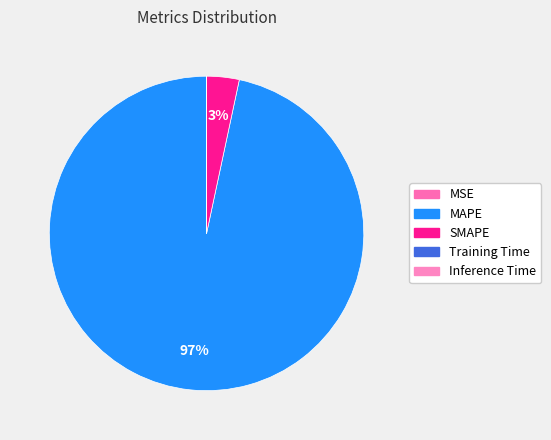

Is MAPE the majority of the pie?

Yes